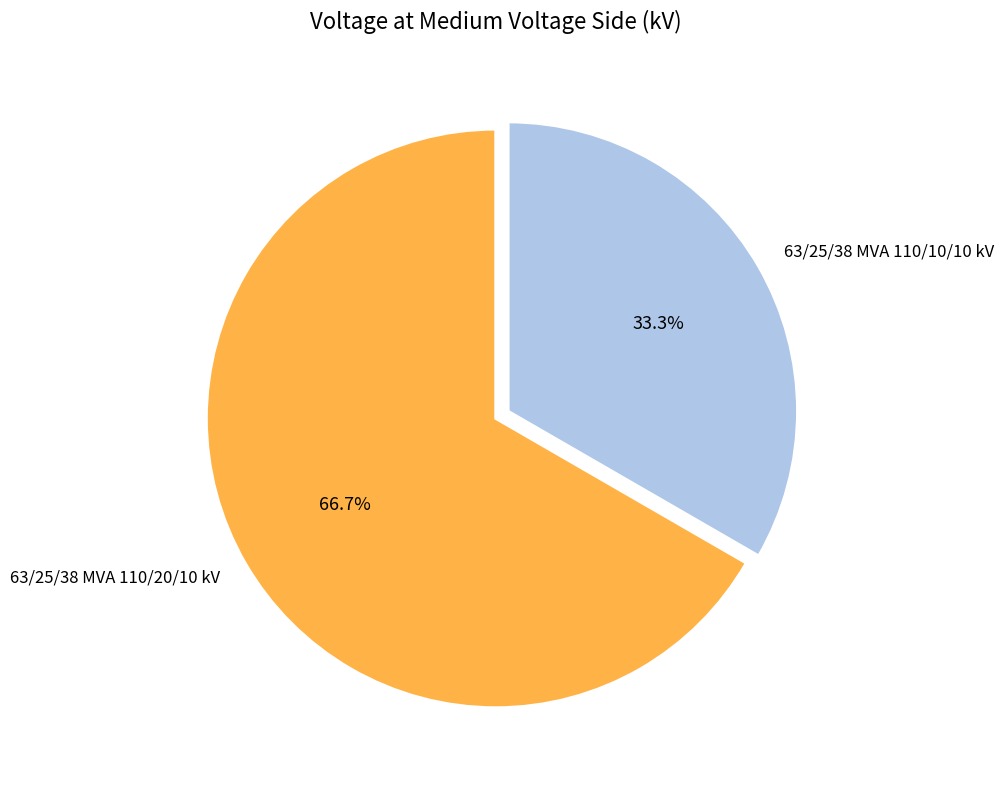

True or false: 63/25/38 MVA 110/10/10 kV accounts for 44% of the total.

False